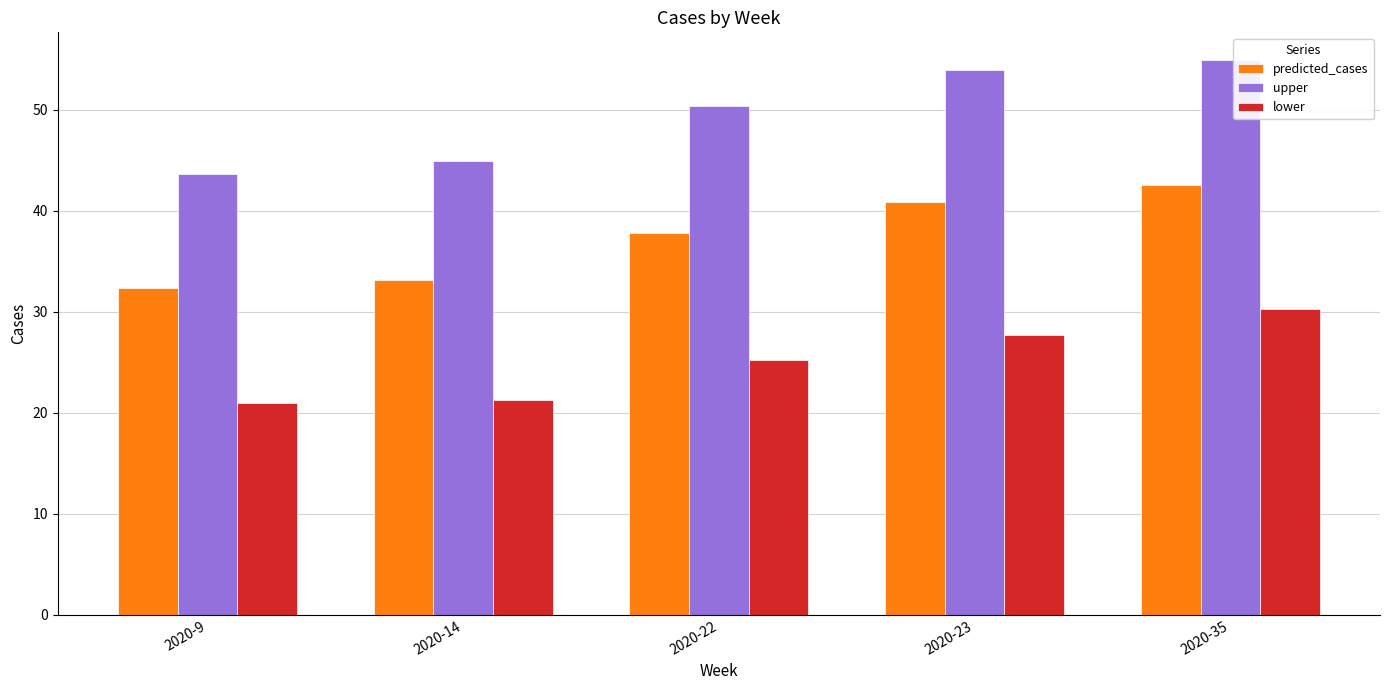

Is the value of predicted_cases at 2020-35 greater than the value of upper at 2020-23?

No